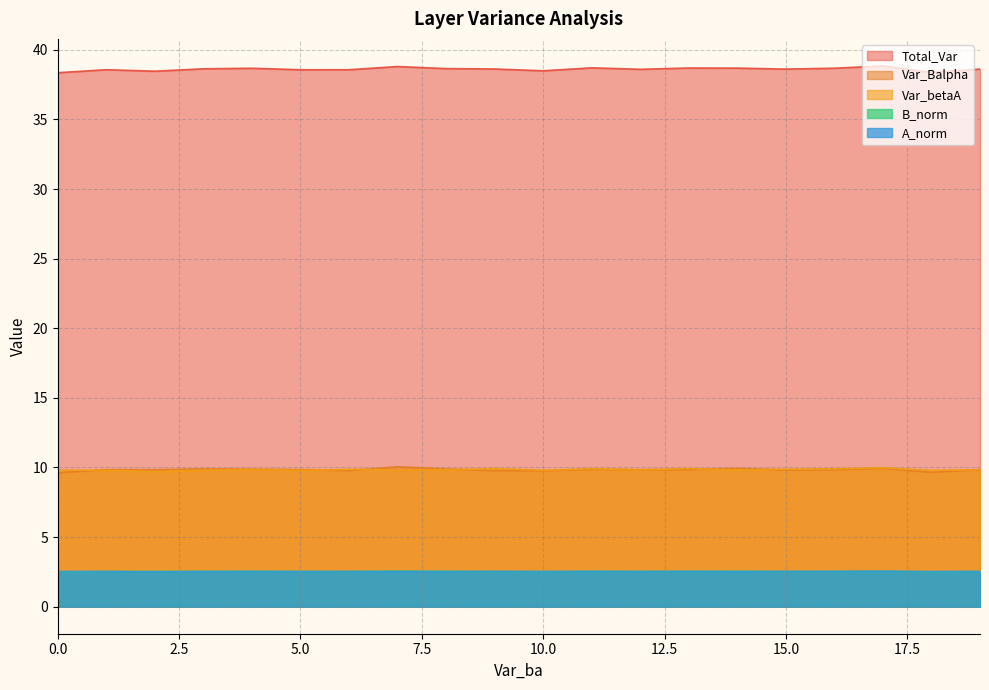

Which series has the widest spread of values?

Total_Var